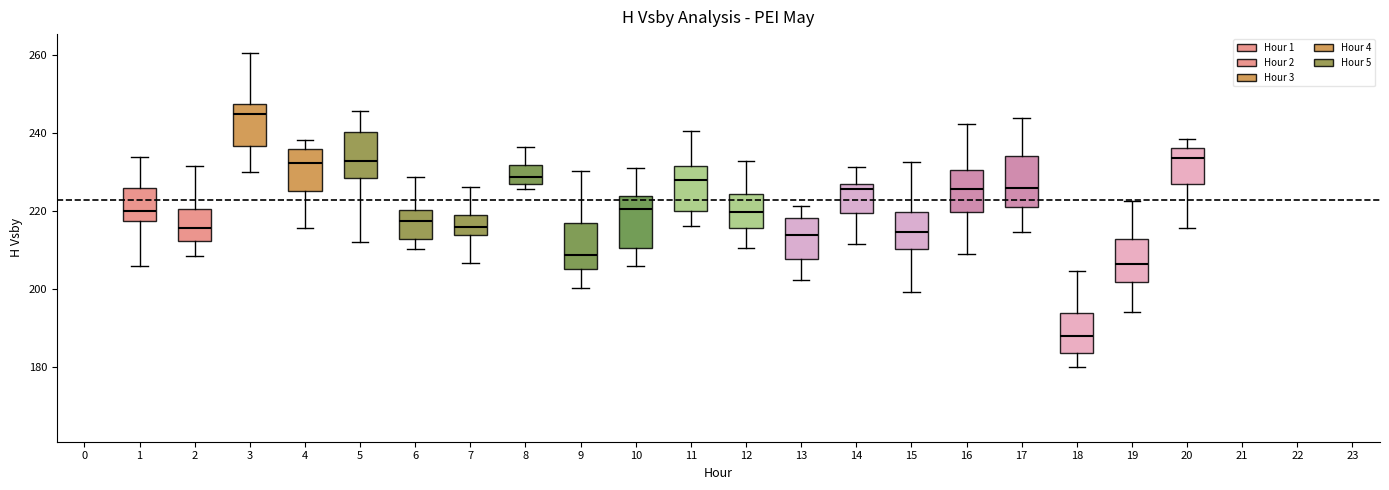

Reading left to right, read every box against the y-axis: the position of its median line, the range the box covers, and the ends of its whiskers. The values are not printed on the chart, so give them approximately, as read against the axis.

1: median 220, box 218 to 226, whiskers 206 to 234
2: median 216, box 212 to 220, whiskers 208 to 232
3: median 244, box 236 to 248, whiskers 230 to 260
4: median 232, box 226 to 236, whiskers 216 to 238
5: median 232, box 228 to 240, whiskers 212 to 246
6: median 218, box 212 to 220, whiskers 210 to 228
7: median 216, box 214 to 218, whiskers 206 to 226
8: median 228, box 226 to 232, whiskers 226 (just below the box's lower edge) to 236
9: median 208, box 206 to 218, whiskers 200 to 230
10: median 220, box 210 to 224, whiskers 206 to 232
11: median 228, box 220 to 232, whiskers 216 to 240
12: median 220, box 216 to 224, whiskers 210 to 232
13: median 214, box 208 to 218, whiskers 202 to 222
14: median 226, box 220 to 228, whiskers 212 to 232
15: median 214, box 210 to 220, whiskers 200 to 232
16: median 226, box 220 to 230, whiskers 210 to 242
17: median 226, box 222 to 234, whiskers 214 to 244
18: median 188, box 184 to 194, whiskers 180 to 204
19: median 206, box 202 to 214, whiskers 194 to 222
20: median 234, box 228 to 236, whiskers 216 to 238